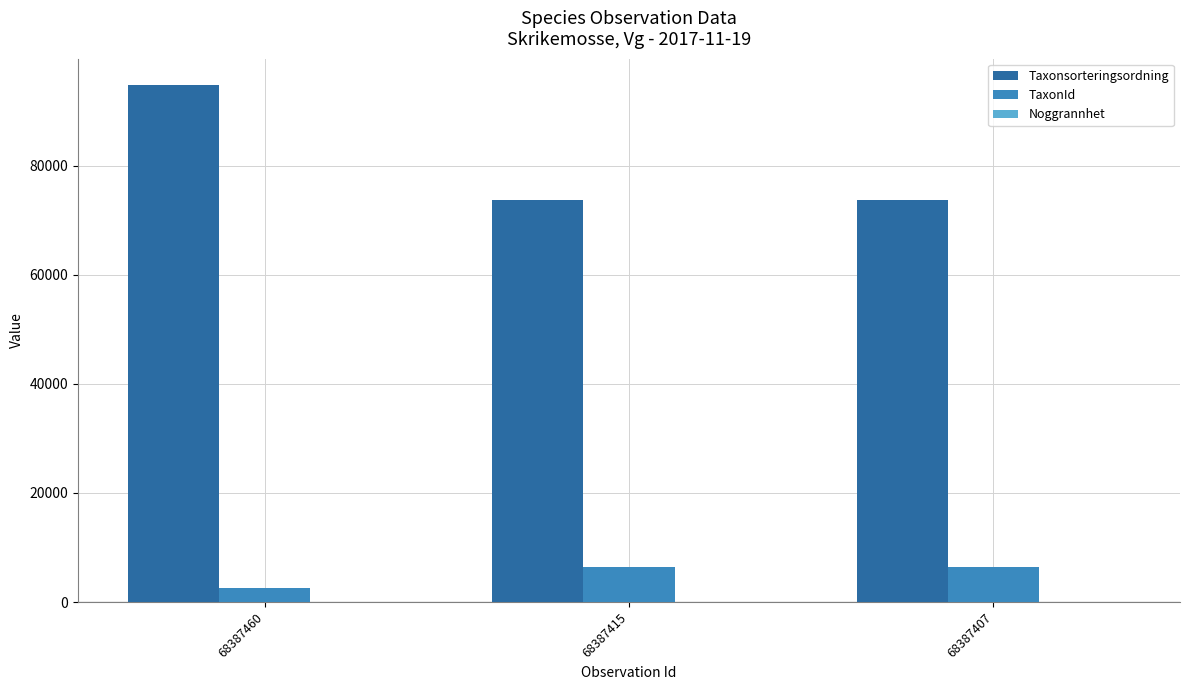

The value of Taxonsorteringsordning at 68387460 is 157345. True or false?

False